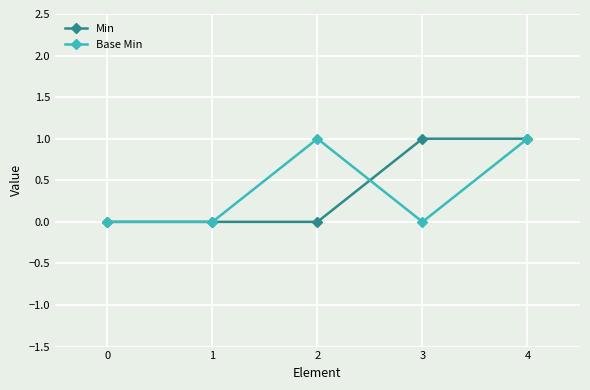

True or false: Min has a value of -1 at 2.

False